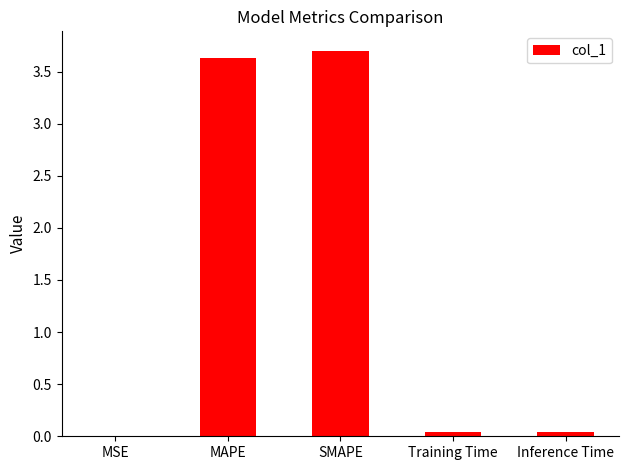

Are the bars horizontal?

No